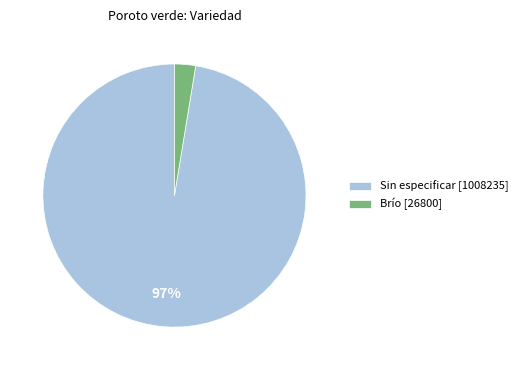

The Brío [26800] slice represents 3% of the pie. True or false?

True